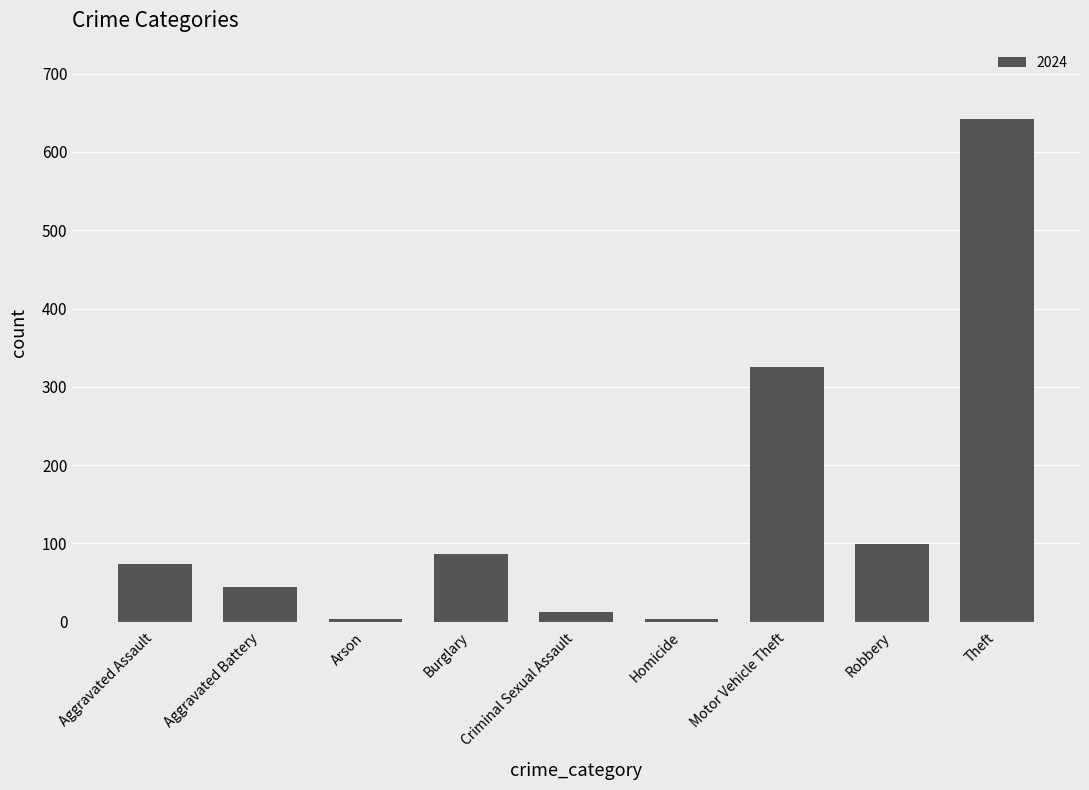

What is the label of the 7th bar from the left?

Motor Vehicle Theft